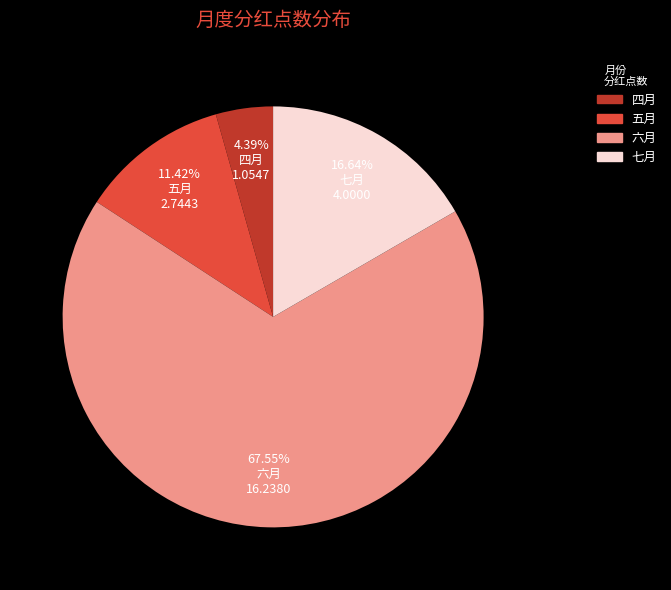

Is there a majority slice in this chart?

Yes